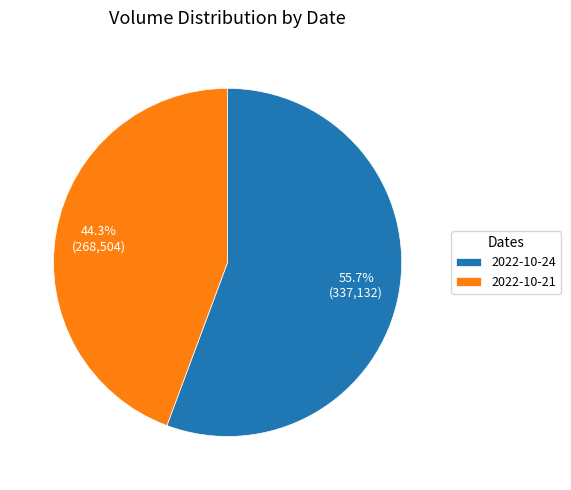

Which slice is the largest?

2022-10-24